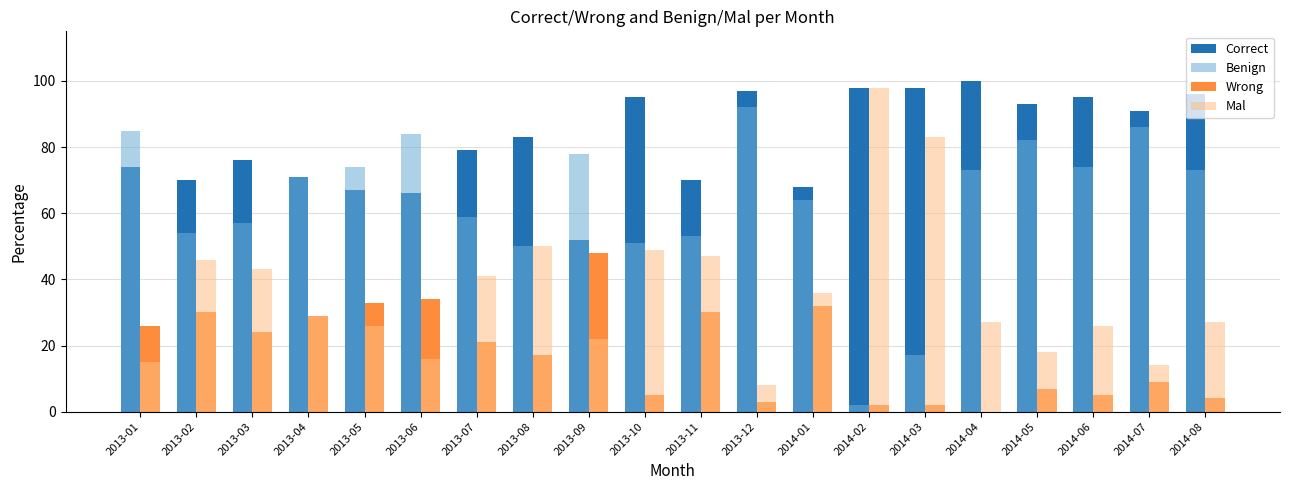

Reading left to right, extract all data points from this chart.

Correct: 2013-01=74	2013-02=70	2013-03=76	2013-04=71	2013-05=67	2013-06=66	2013-07=79	2013-08=83	2013-09=52	2013-10=95	2013-11=70	2013-12=97	2014-01=68	2014-02=98	2014-03=98	2014-04=100	2014-05=93	2014-06=95	2014-07=91	2014-08=96
Benign: 2013-01=85	2013-02=54	2013-03=57	2013-04=71	2013-05=74	2013-06=84	2013-07=59	2013-08=50	2013-09=78	2013-10=51	2013-11=53	2013-12=92	2014-01=64	2014-02=2	2014-03=17	2014-04=73	2014-05=82	2014-06=74	2014-07=86	2014-08=73
Wrong: 2013-01=26	2013-02=30	2013-03=24	2013-04=29	2013-05=33	2013-06=34	2013-07=21	2013-08=17	2013-09=48	2013-10=5	2013-11=30	2013-12=3	2014-01=32	2014-02=2	2014-03=2	2014-04=0	2014-05=7	2014-06=5	2014-07=9	2014-08=4
Mal: 2013-01=15	2013-02=46	2013-03=43	2013-04=29	2013-05=26	2013-06=16	2013-07=41	2013-08=50	2013-09=22	2013-10=49	2013-11=47	2013-12=8	2014-01=36	2014-02=98	2014-03=83	2014-04=27	2014-05=18	2014-06=26	2014-07=14	2014-08=27